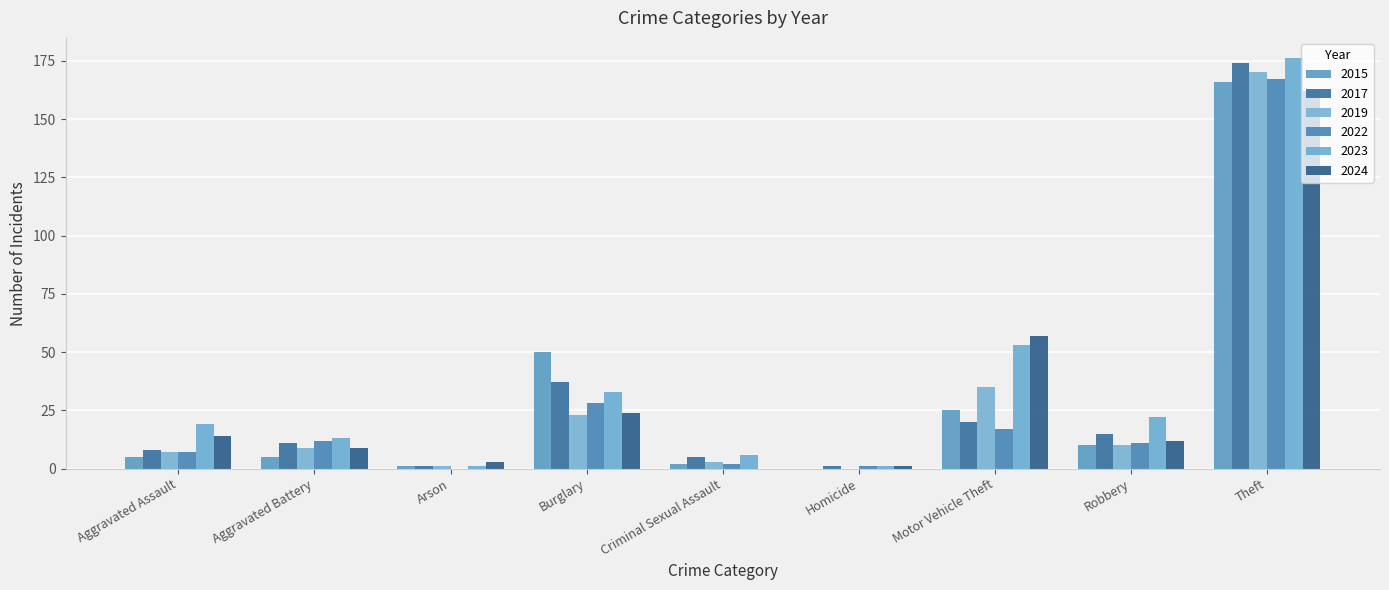

What is the value of the 2019 bar at the 9th from the left?

170